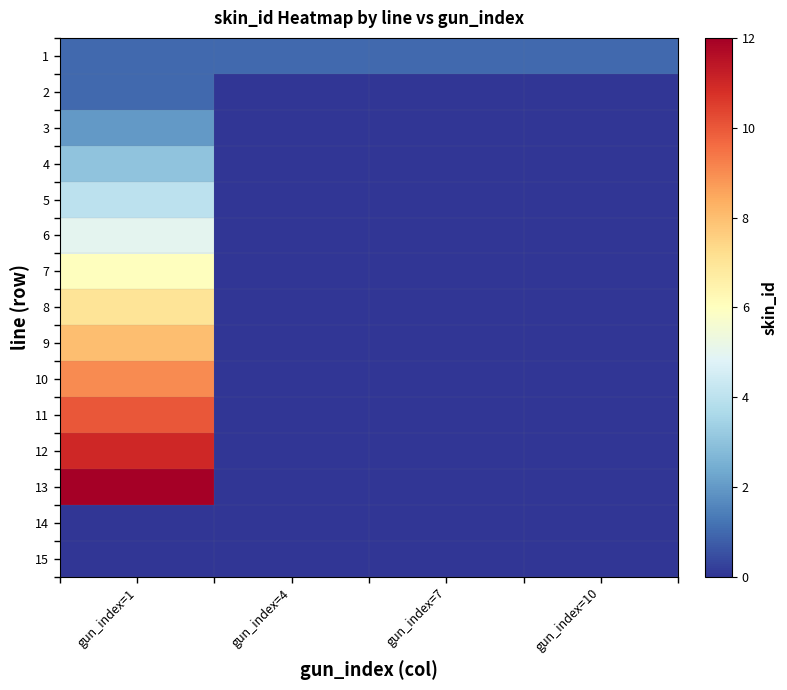

Between gun_index=10 and gun_index=7, which is larger?

gun_index=10